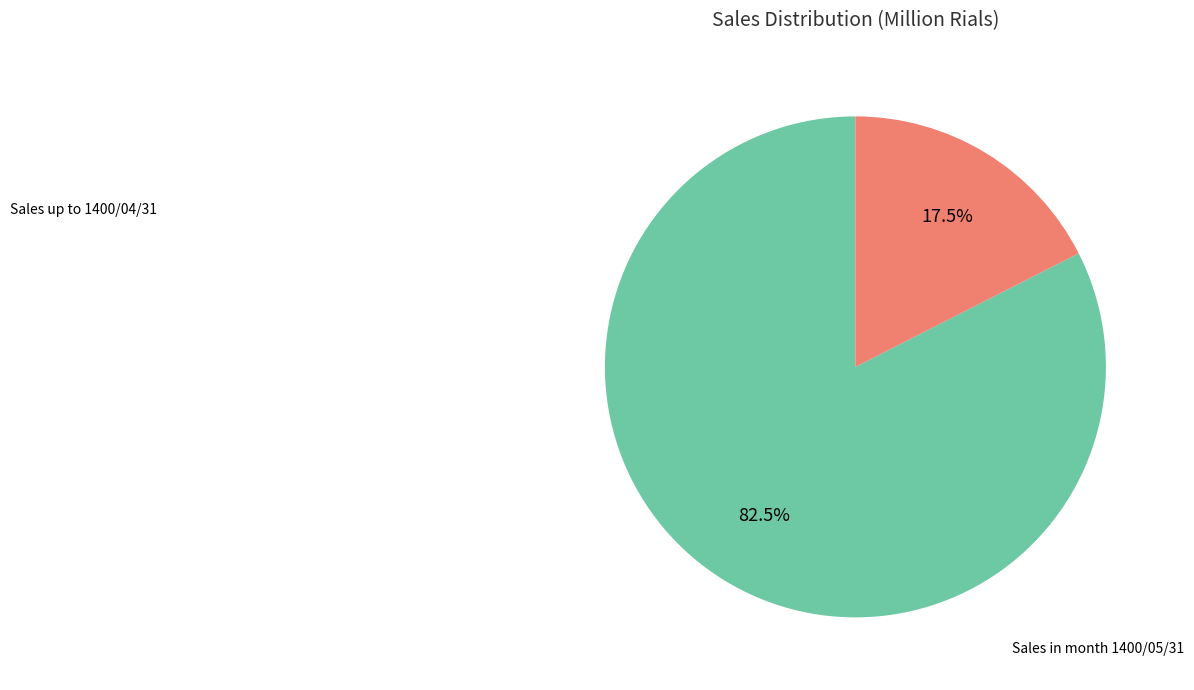

How many slices are in this pie chart?

2